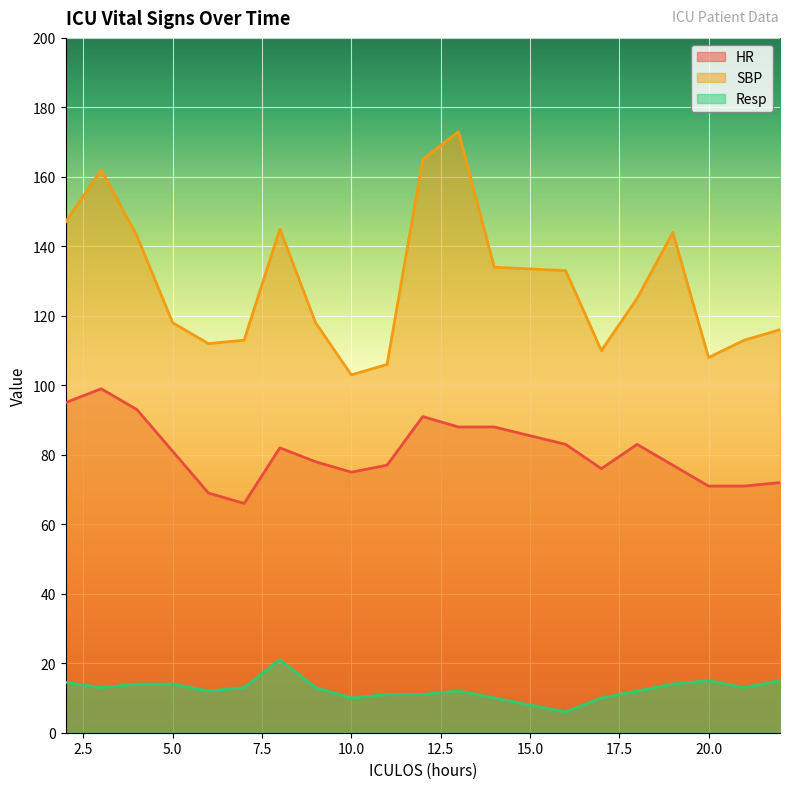

What is the approximate value of Resp at 11?

11.0